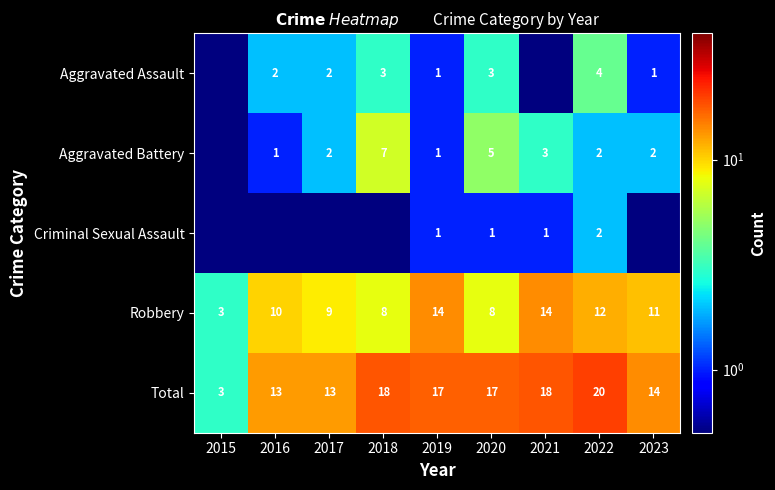

Which label corresponds to the smallest value in the chart?

2015